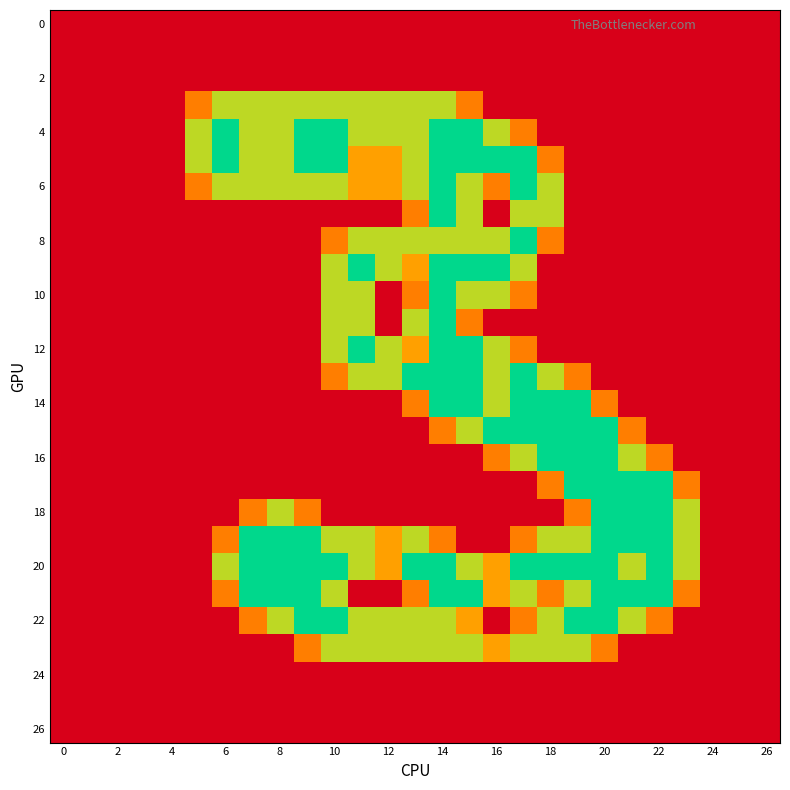

Which series has the largest range (max minus min)?

4